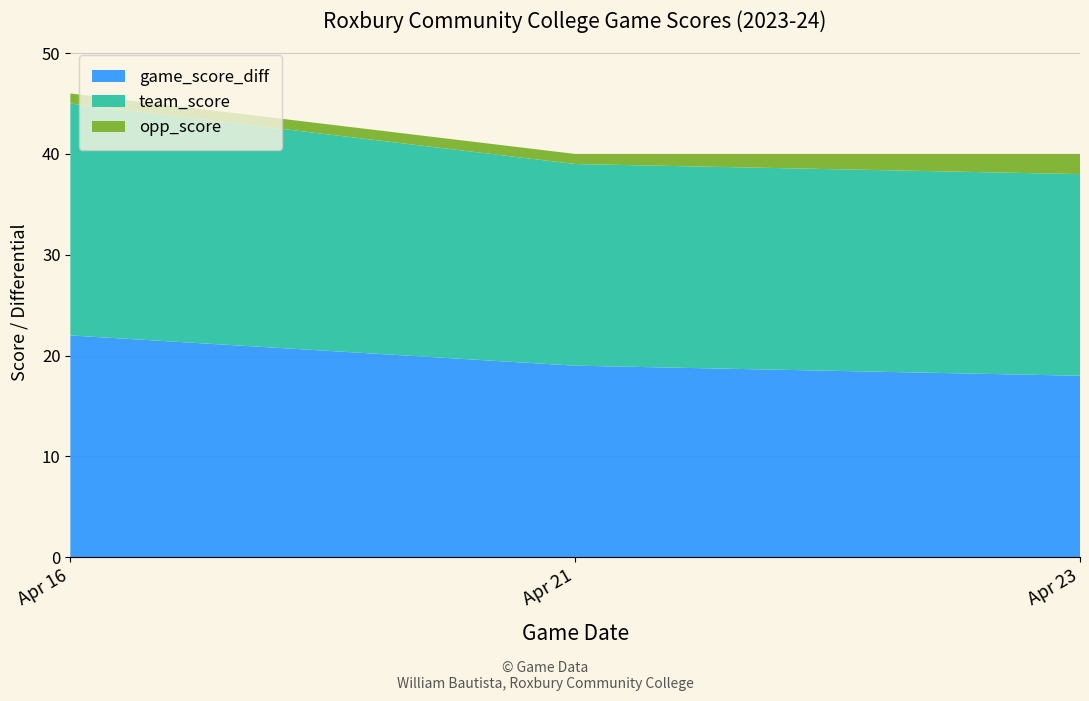

Reading right to left, transcribe all the data shown in this chart.

game_score_diff: Apr 23=18	Apr 21=19	Apr 16=22
team_score: Apr 23=20	Apr 21=20	Apr 16=23
opp_score: Apr 23=2	Apr 21=1	Apr 16=1